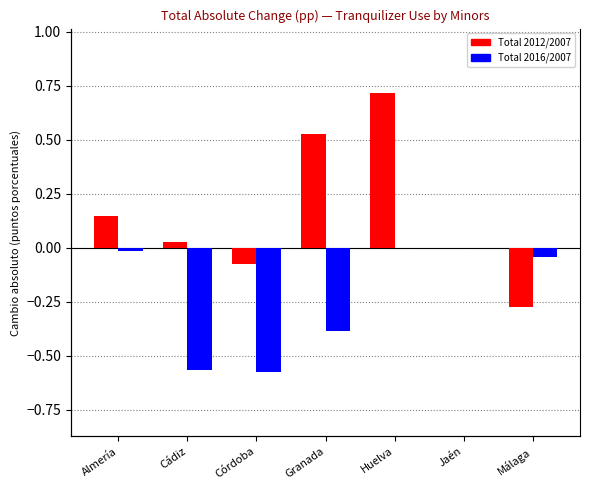

What is the label of the 4th bar from the right?

Granada